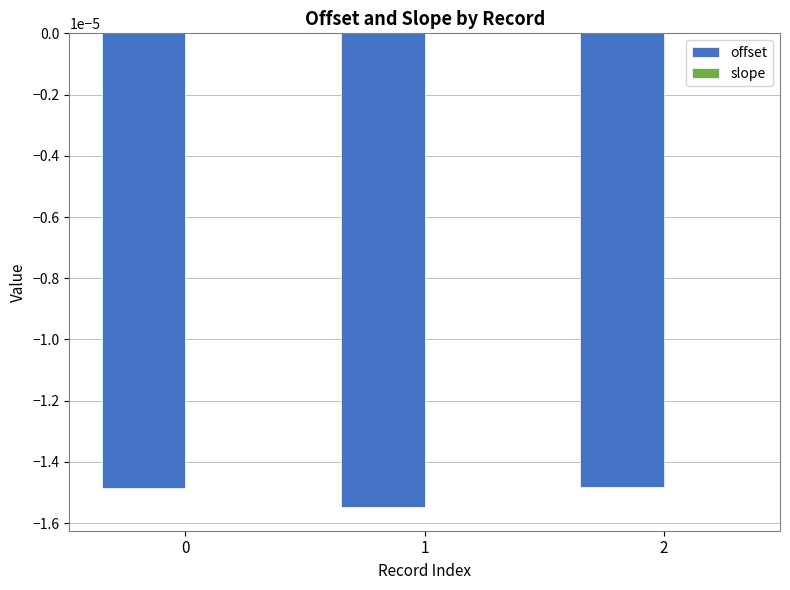

True or false: offset has a value of -0.0 at 2.

True